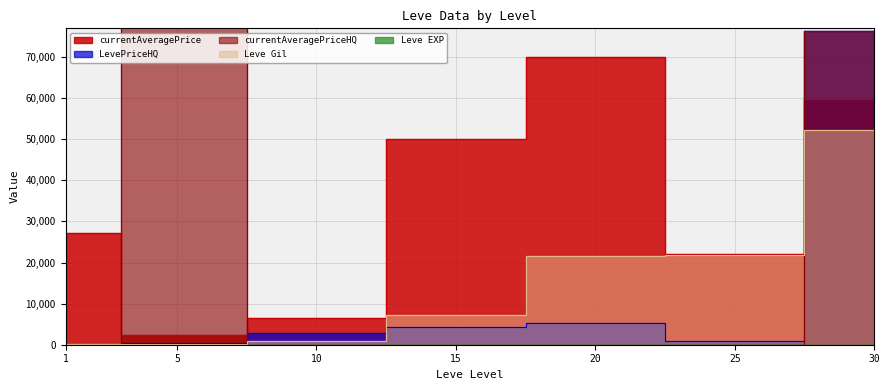

True or false: currentAveragePrice and Leve Gil intersect in this chart.

False